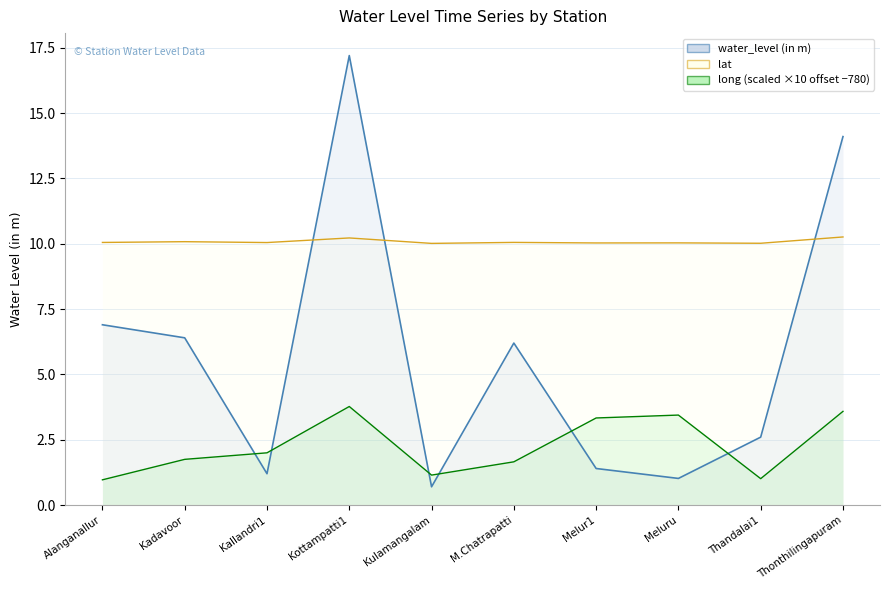

Is it true that water_level (in m) equals 1.4 at Melur1?

True